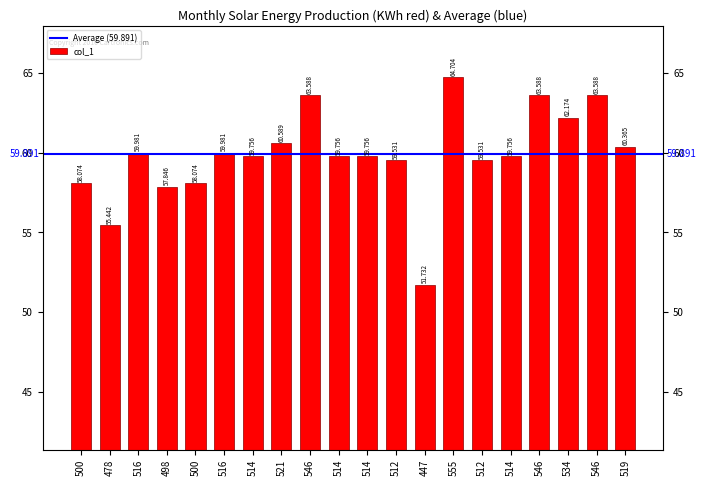

What is the label of the 18th bar from the left?

534